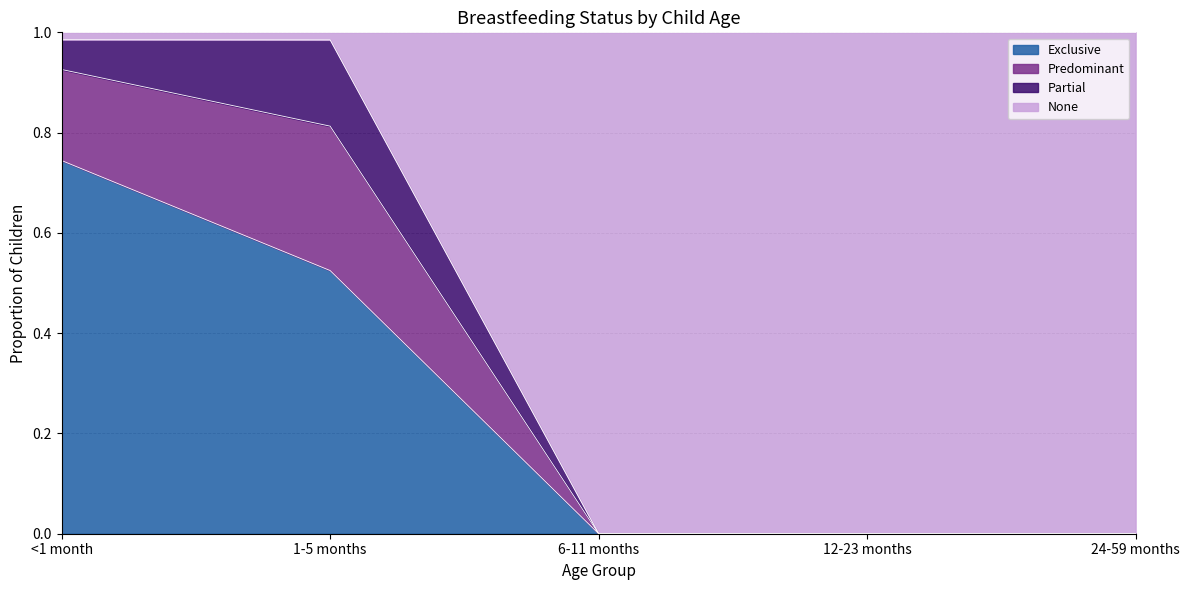

Between 24-59 months and 1-5 months, which is larger?

1-5 months